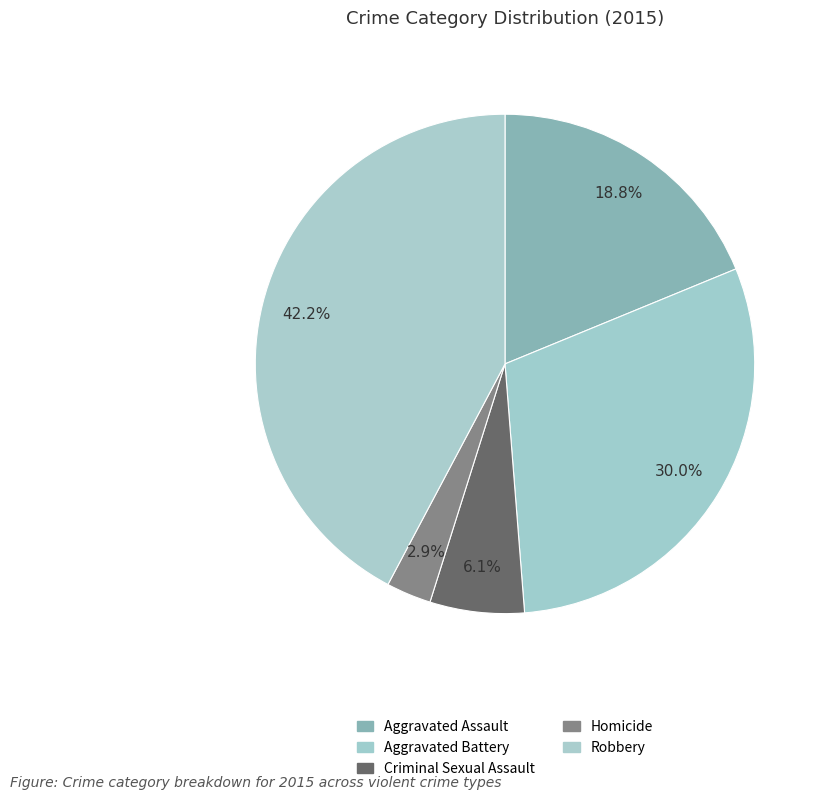

To the nearest percent, what is the difference between the Criminal Sexual Assault and Homicide slice percentages?

3%